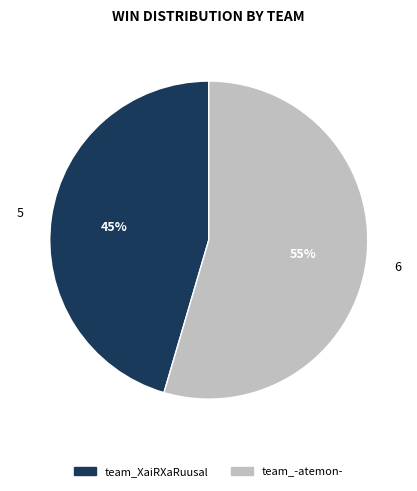

What percentage is the team_-atemon- slice, to the nearest percent?

55%